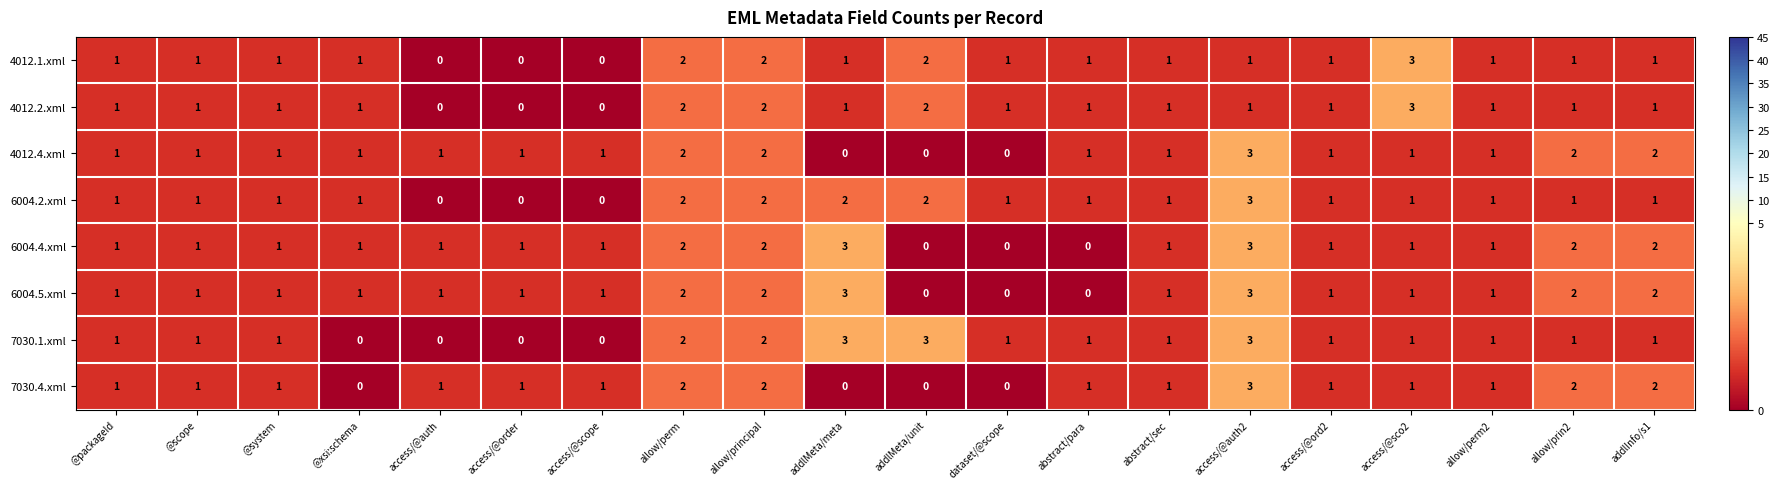

At which label does 4012.4.xml reach its peak?

access/@auth2